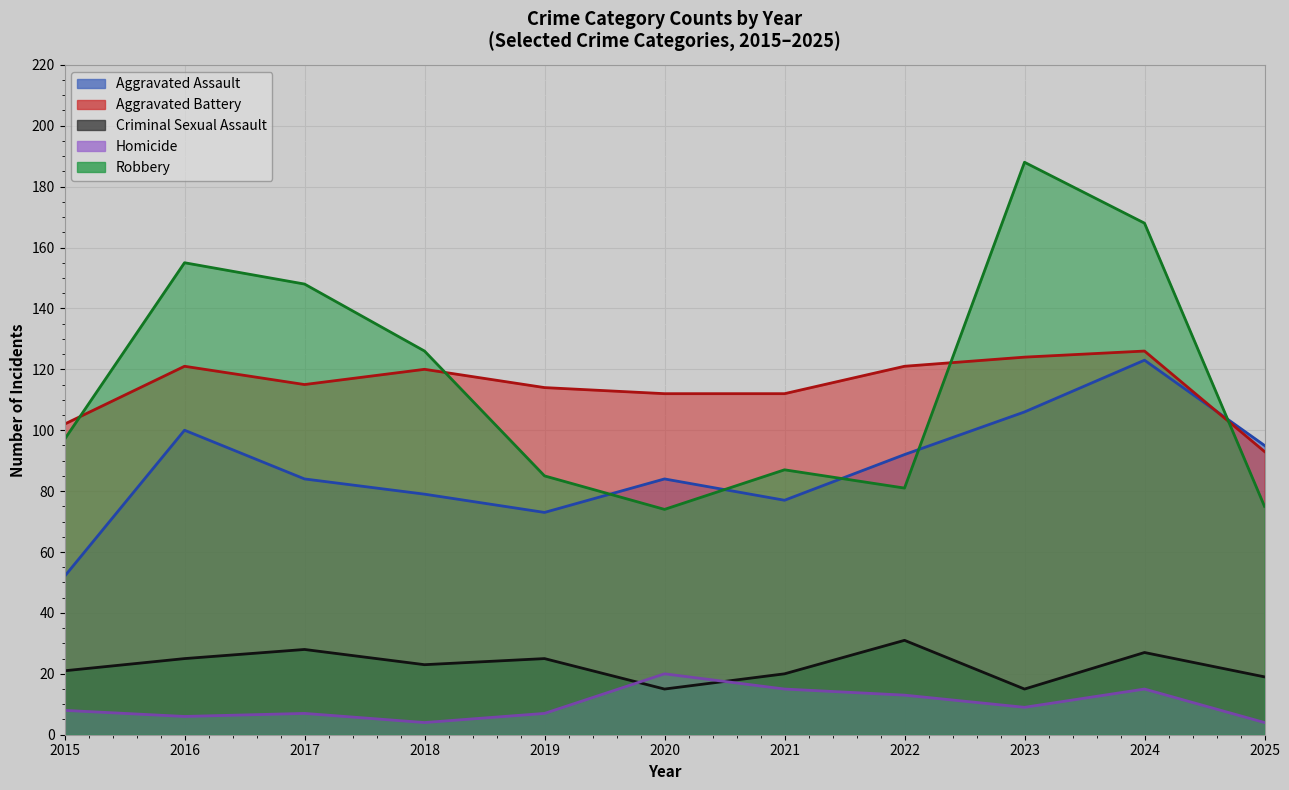

Which series has the largest total across all categories?

Robbery